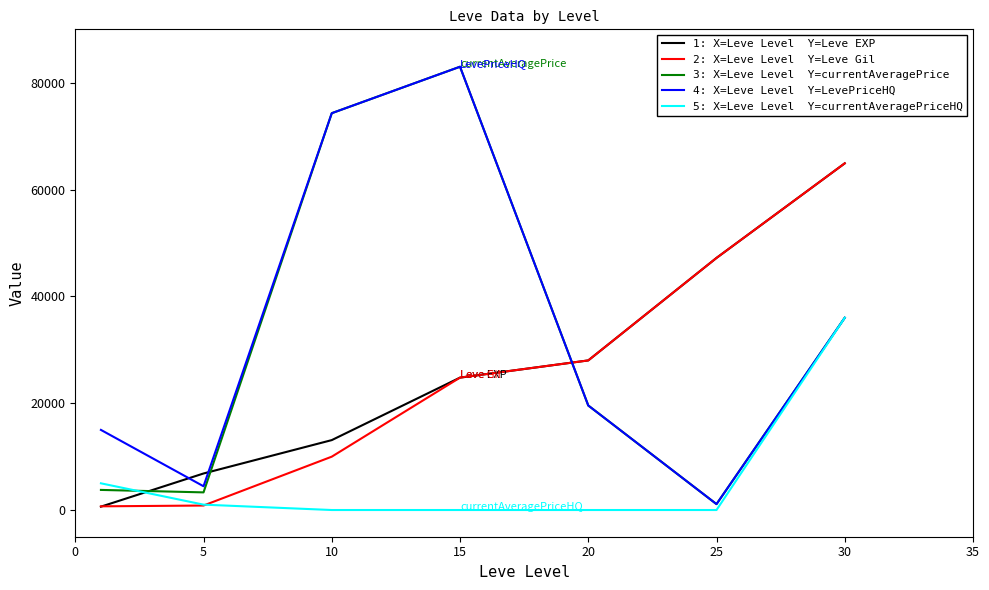

What is the maximum value shown in the chart?

83000